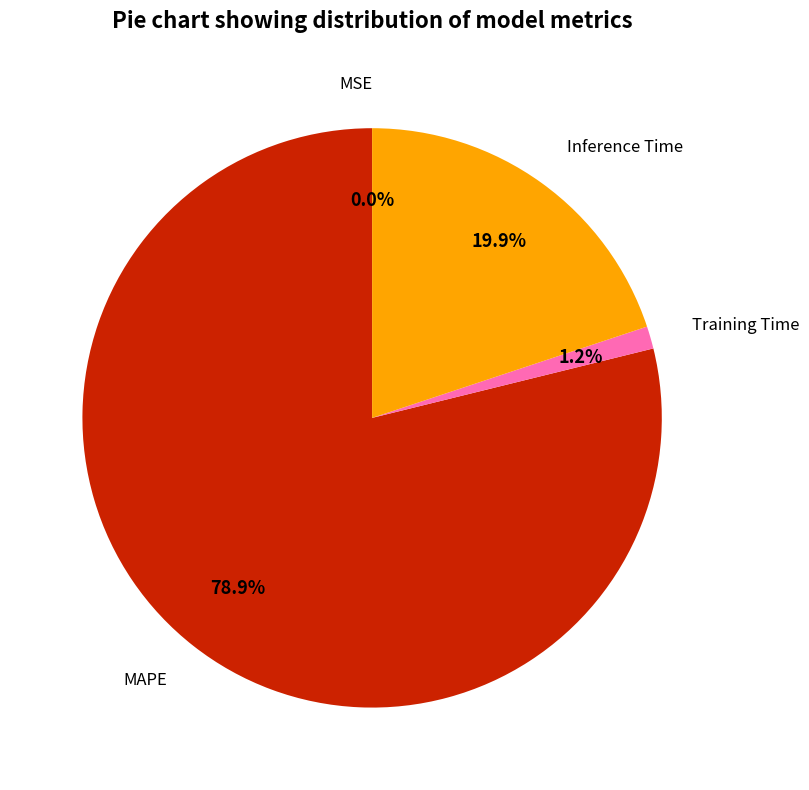

Is there a majority slice in this chart?

Yes